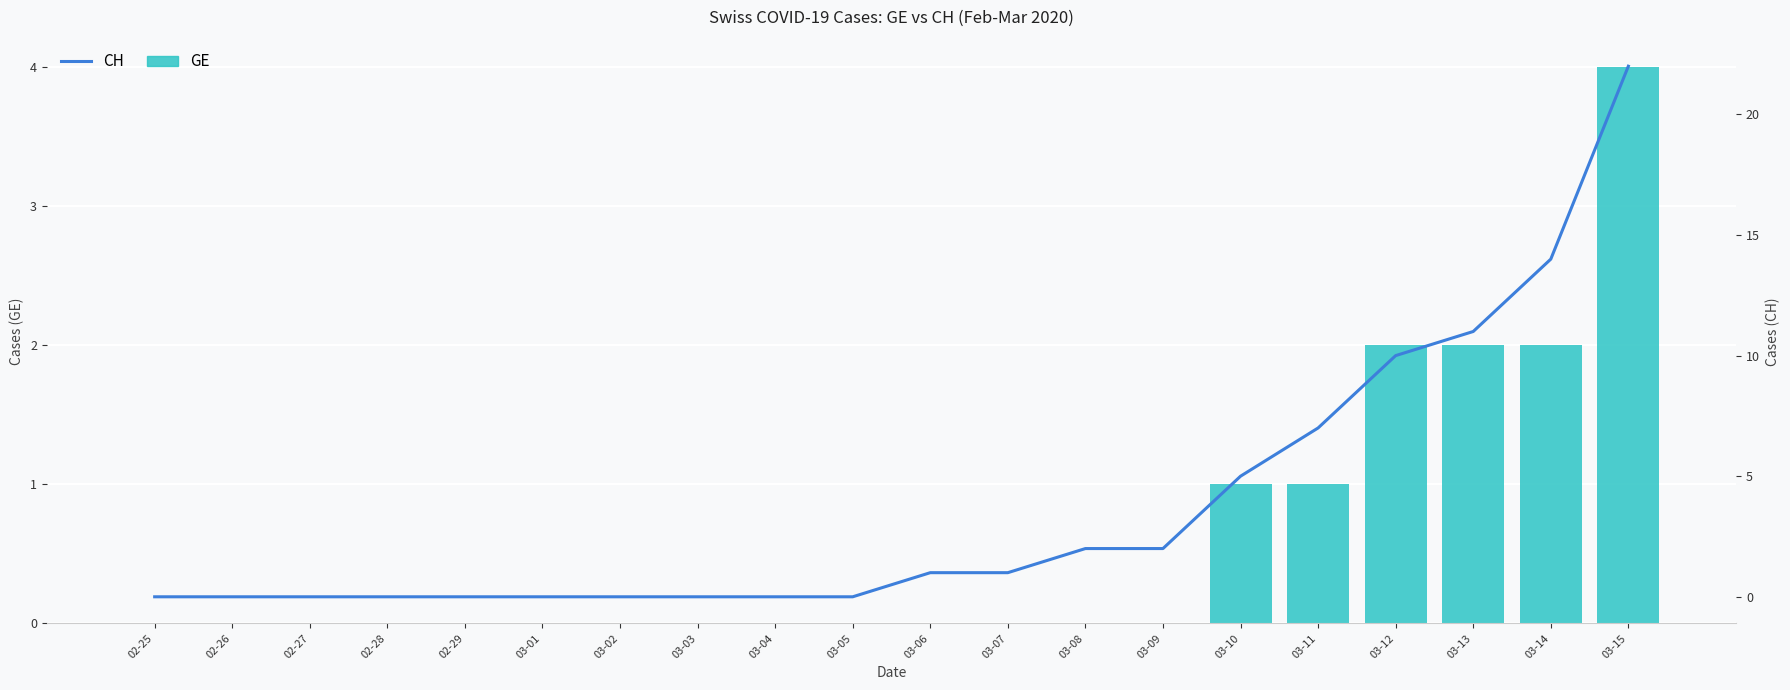

What is the value of the CH bar at the 19th from the left?

14